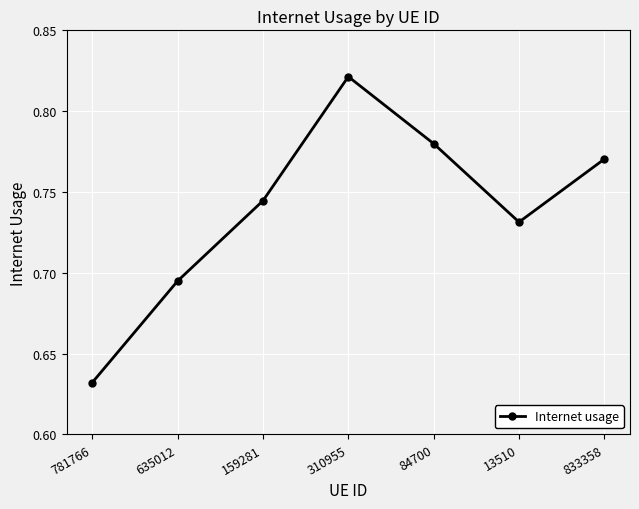

How many points are higher than both their immediate neighbors (excluding endpoints)?

1